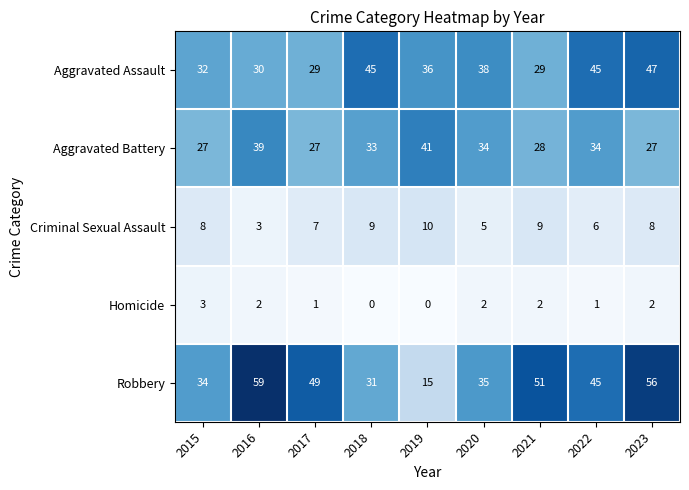

What is the difference between the second highest and minimum values in the Aggravated Assault series?

16